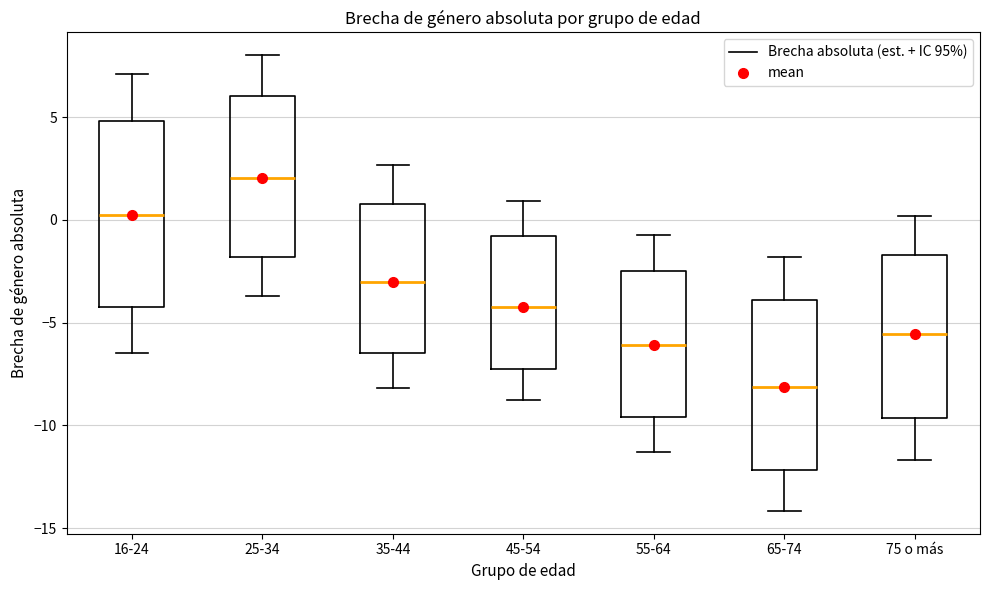

Comparing the boxes themselves (not the whiskers), which one is the tallest?

16-24